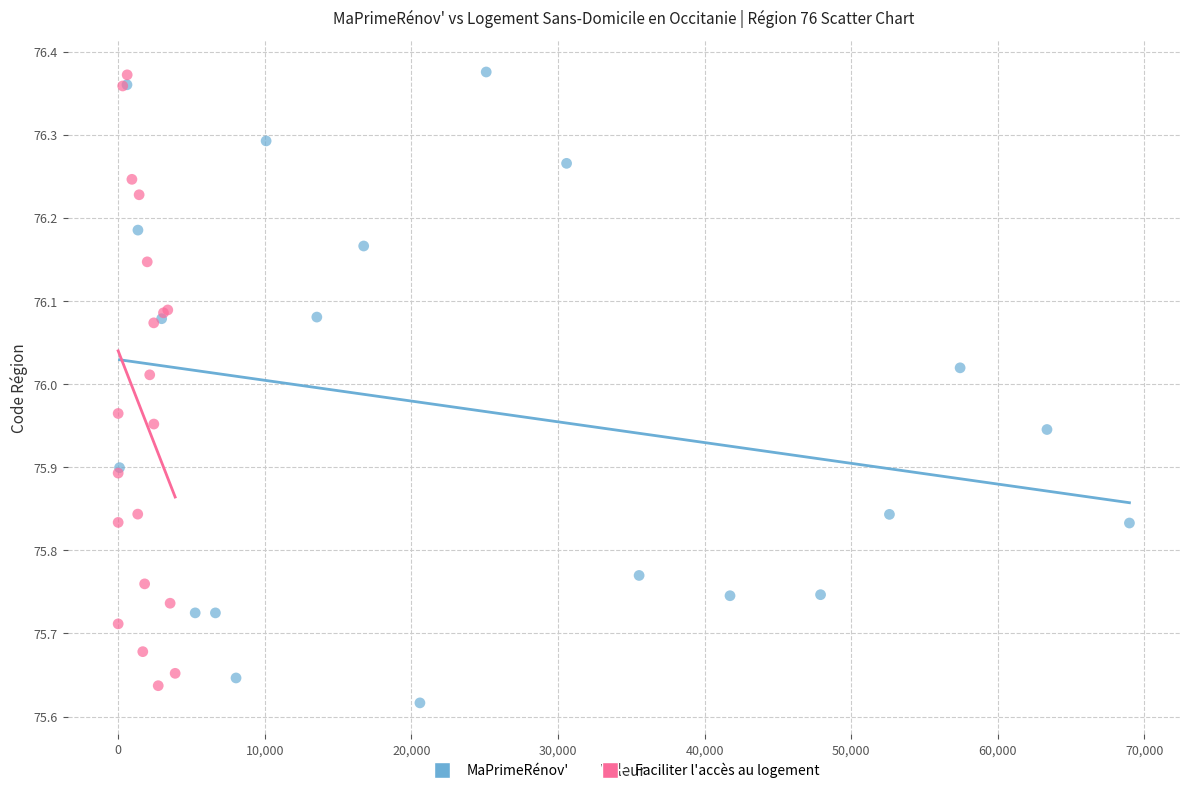

Which series has the widest spread of Y values?

MaPrimeRénov'